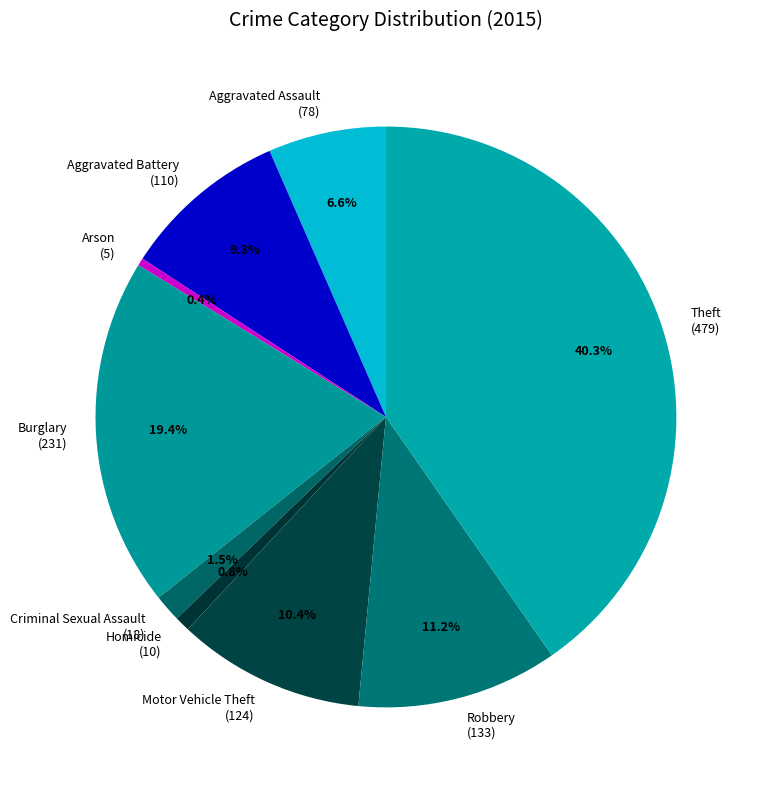

What is the ratio of the value at Aggravated Assault to the value at Burglary?

0.3